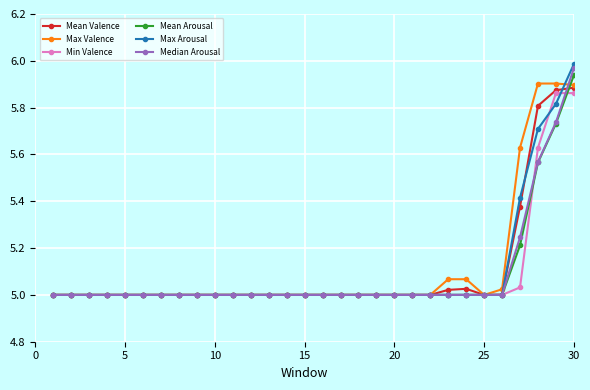

Is this an area chart (filled region under the line)?

No